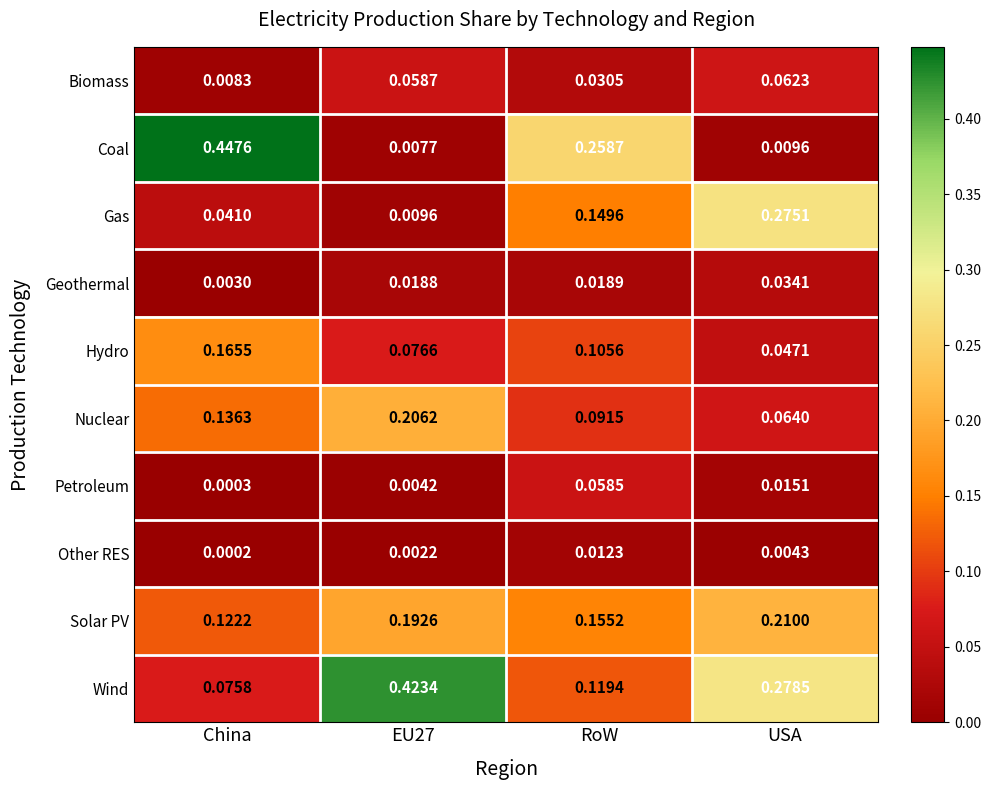

Is the value of Biomass at EU27 greater than the value of Coal at USA?

Yes